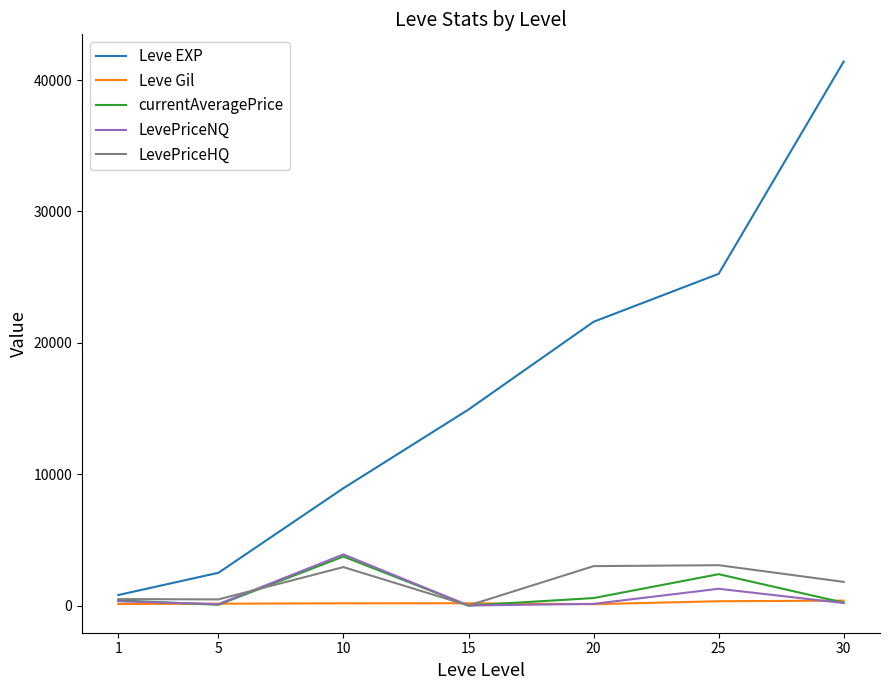

Which series changed the most between 1 and 20?

Leve EXP